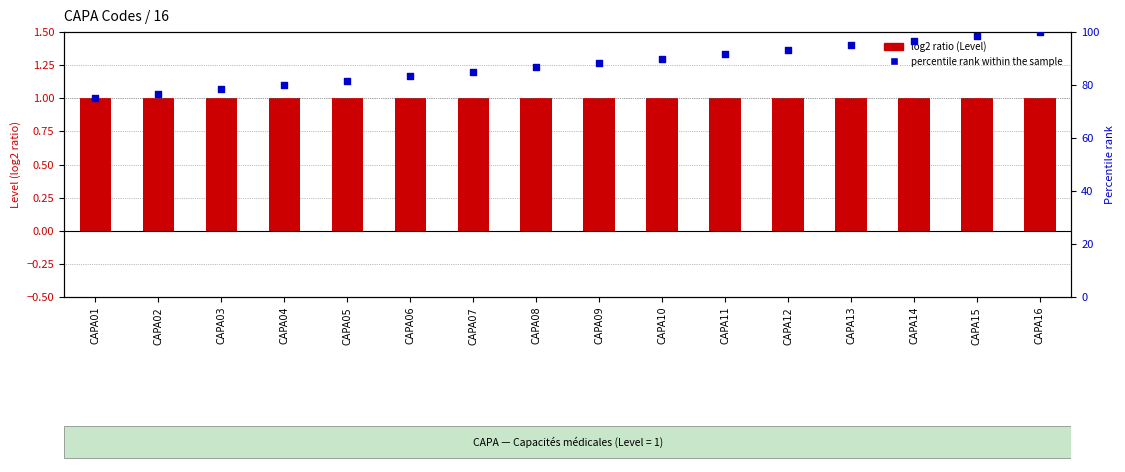

What is the total value across all series at CAPA16?

101.0